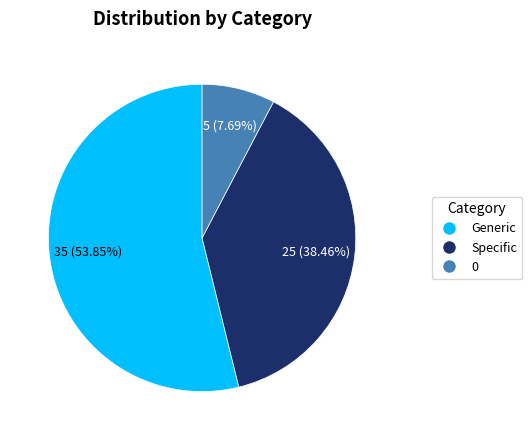

To the nearest percent, what is the difference between the Specific and Generic slice percentages?

15%